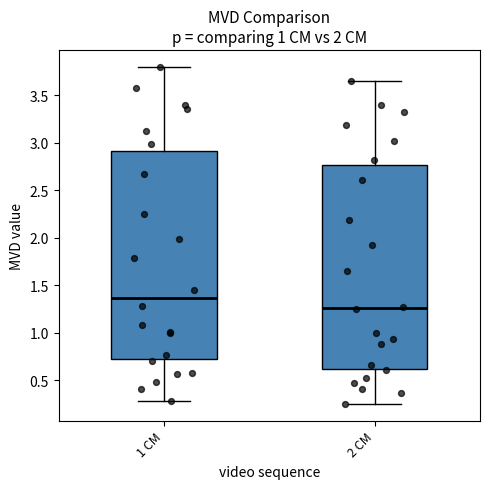

Reading left to right, transcribe this box plot: for each box, give where its median line is, the range the box spans, and where its two whiskers end, as read against the y-axis. The values are not printed on the chart, so give them approximately, as read against the axis.

1 CM: median 1.35, box 0.70 to 2.90, whiskers 0.30 to 3.80
2 CM: median 1.25, box 0.60 to 2.75, whiskers 0.25 to 3.65